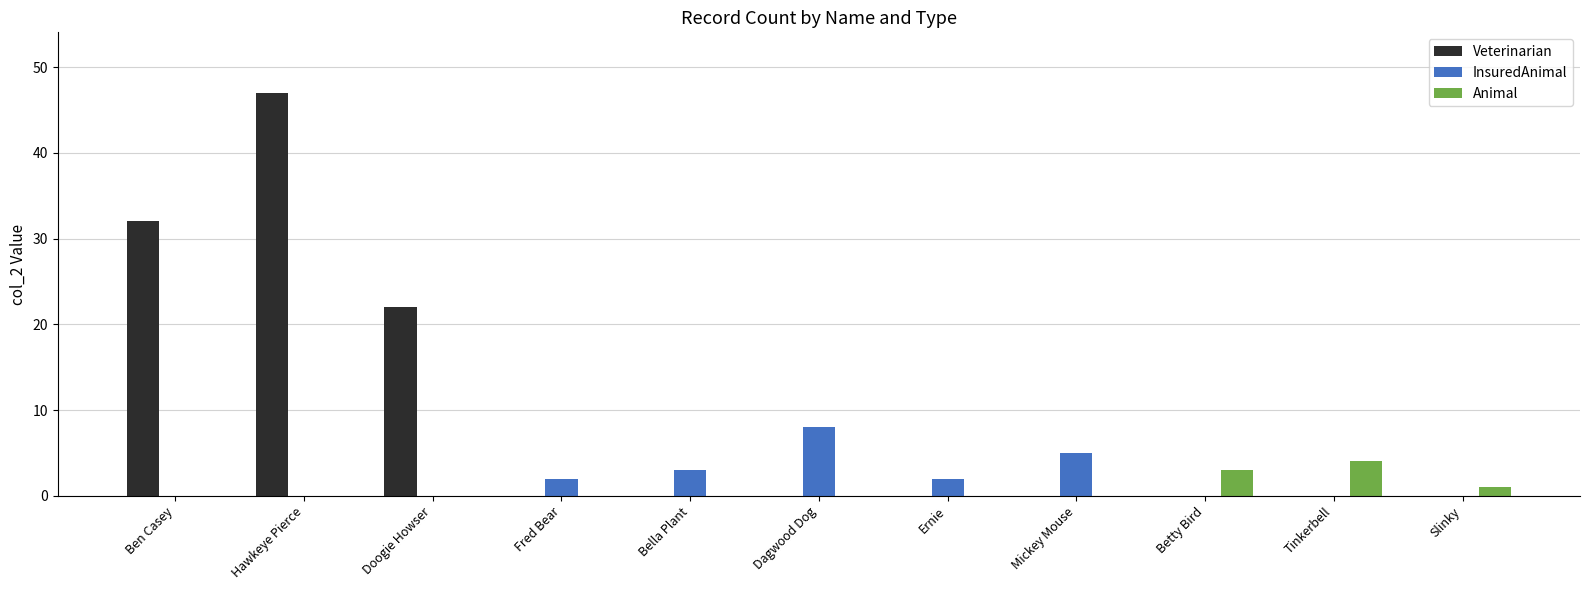

What are all the series names shown in the legend?

Veterinarian, InsuredAnimal, Animal